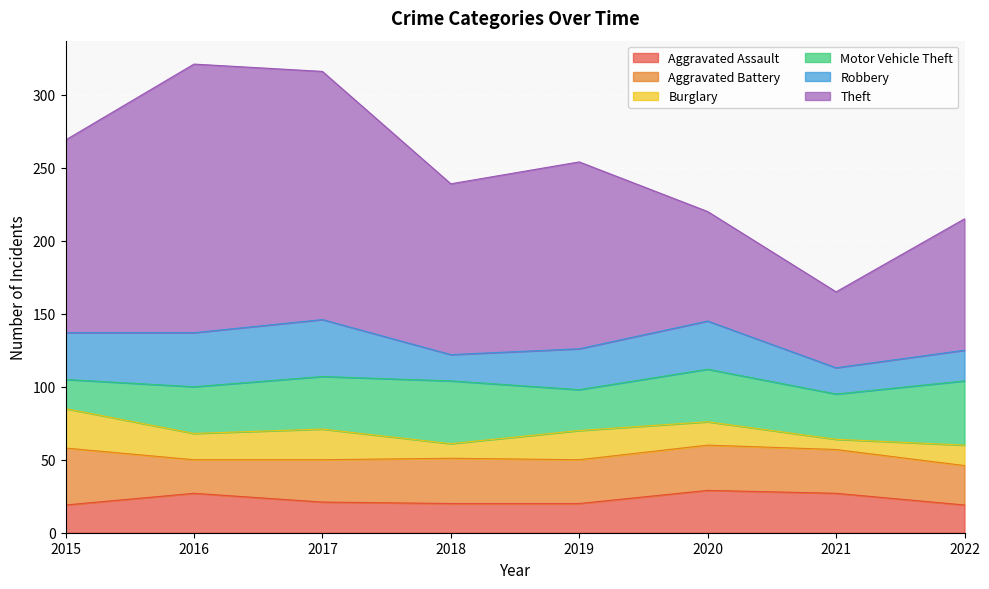

Does the chart display data point markers on the line(s)?

No